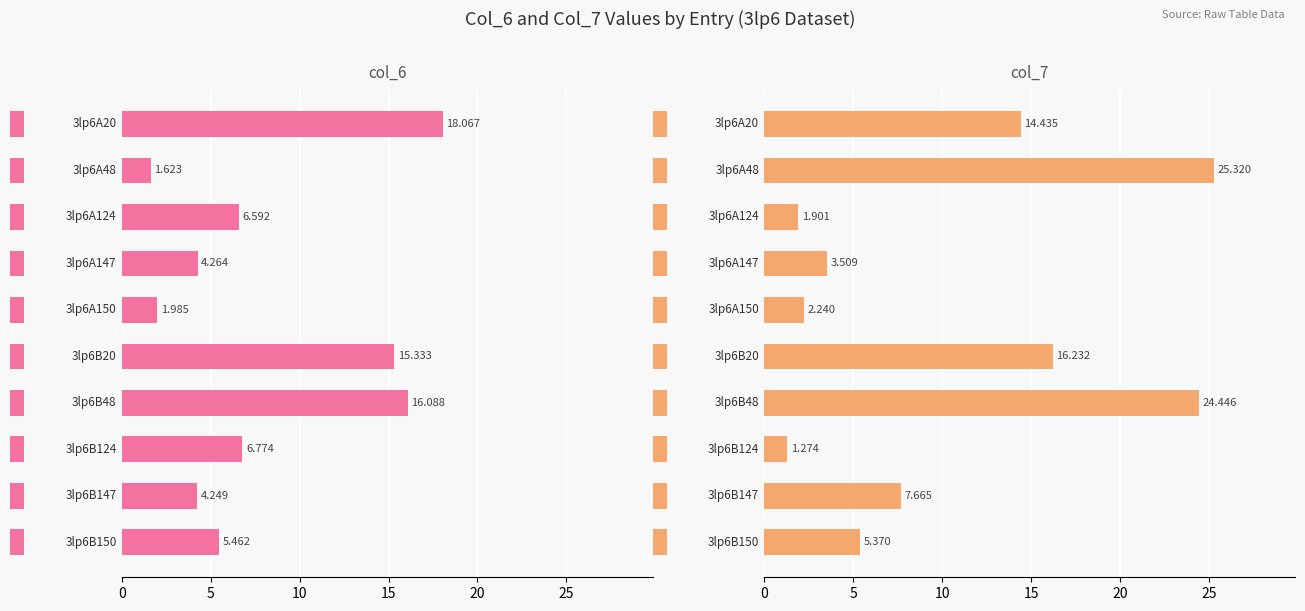

Rank the series by their maximum value, from lowest to highest.

col_6, col_7